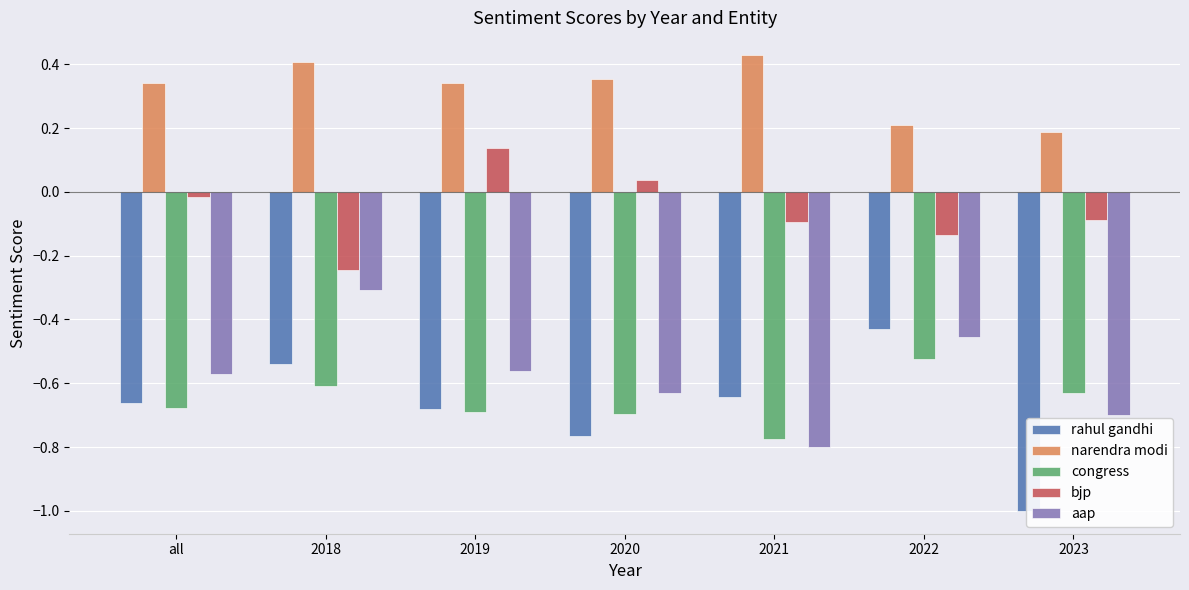

List the series in order of their peak value, lowest first.

congress, rahul gandhi, aap, bjp, narendra modi